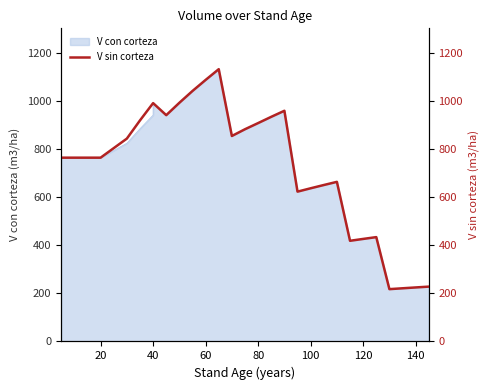

Reading left to right, list all the values displayed in this chart.

764.9	764.9	764.9	764.9	764.9	764.9	844.2	919.9	991.9	991.9	941.8	993.3	1042.5	1088.5	1133.2	1133.2	855.2	883.2	908.9	934.9	960.0	960.0	623.5	637.5	651.0	664.2	664.2	419.0	426.7	434.3	434.3	217.7	221.3	224.8	228.2